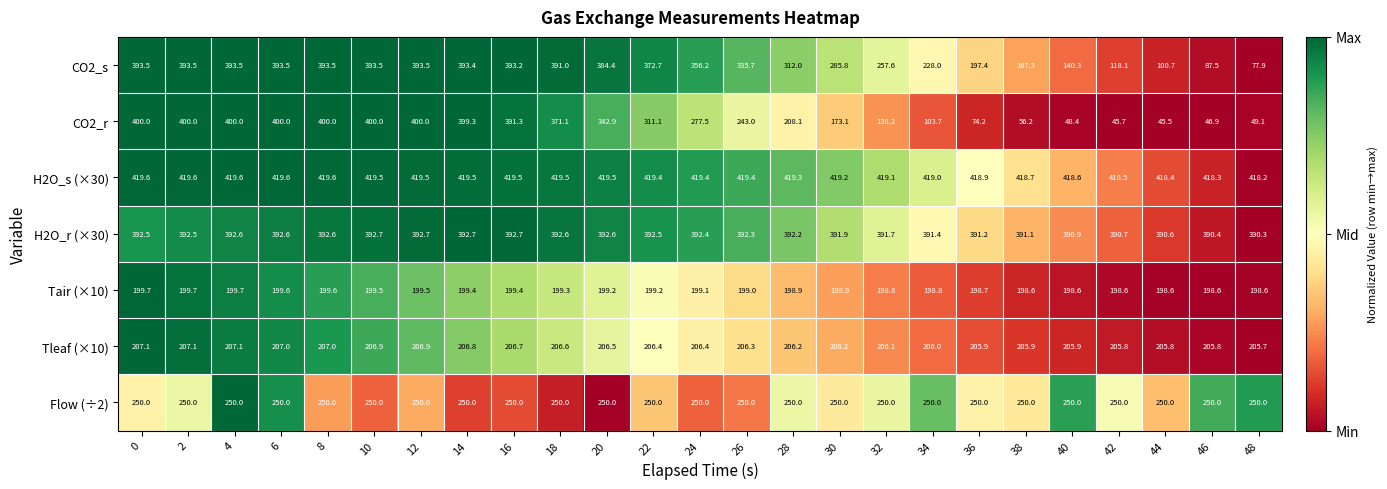

What is the maximum value shown in the chart?

419.6